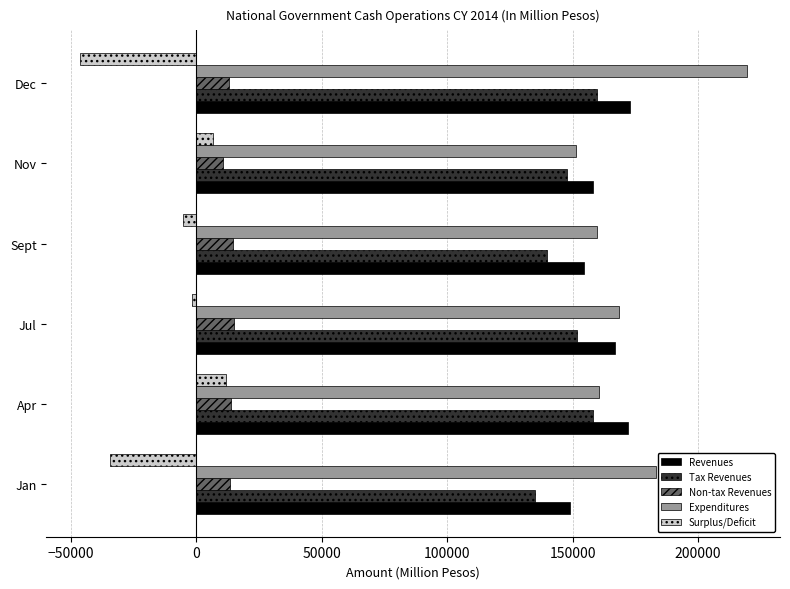

The value of Revenues at Dec is 228400. True or false?

False